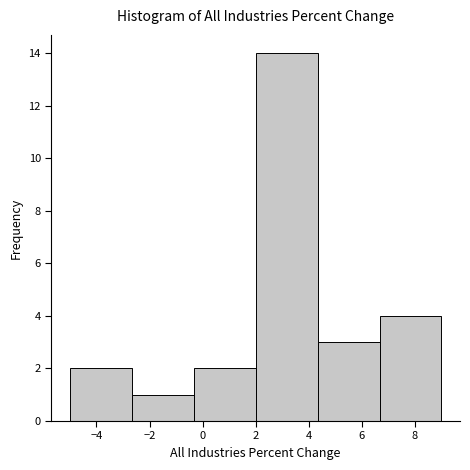

Reading left to right, transcribe this chart: for each bar, give the range it covers on the x-axis and its height. Neither the bar edges nor the heights are printed on the chart, so give them approximately, as read against the axes.

-5.0 to -2.6: 2
-2.6 to -0.4: 1
-0.4 to 2.0: 2
2.0 to 4.4: 14
4.4 to 6.6: 3
6.6 to 9.0: 4